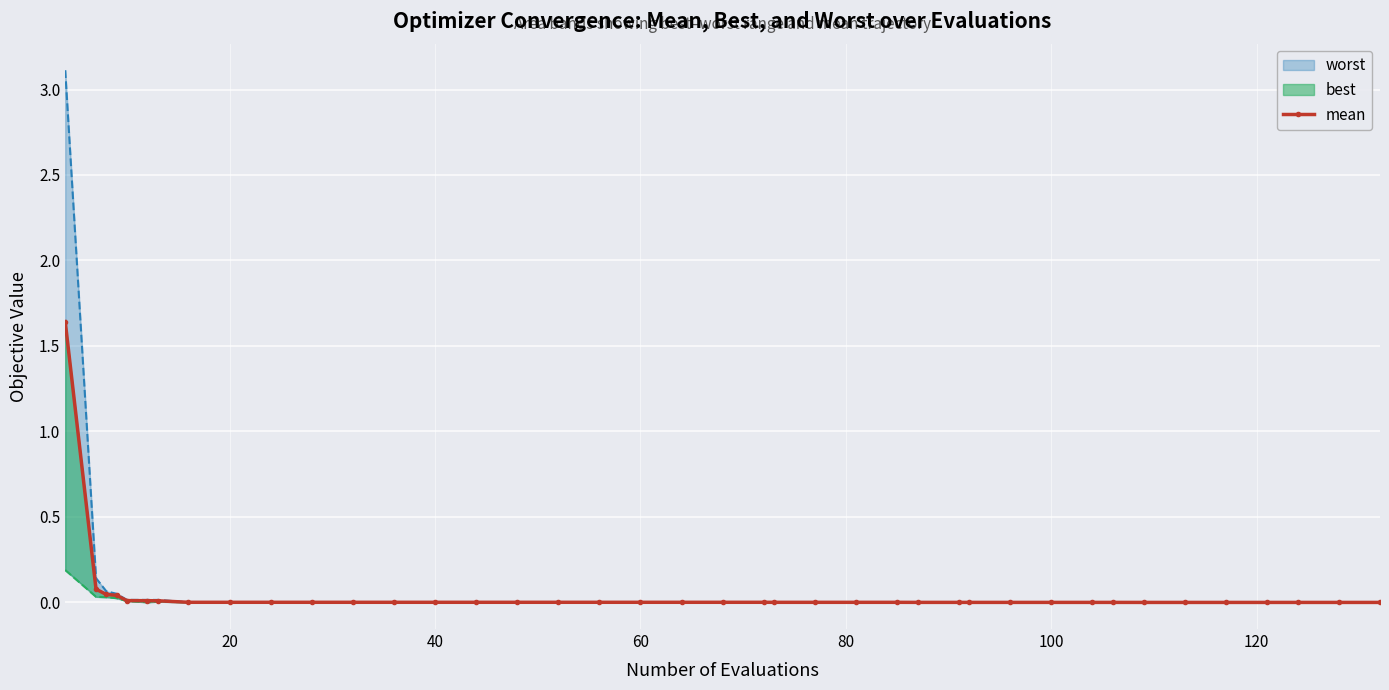

What is the difference between the values at 8 and 20?

0.1